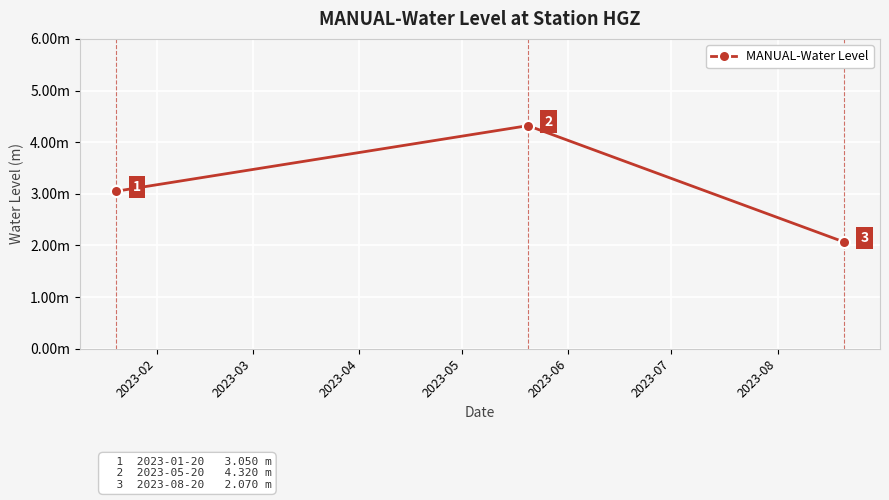

Does the chart have visible grid lines?

Yes